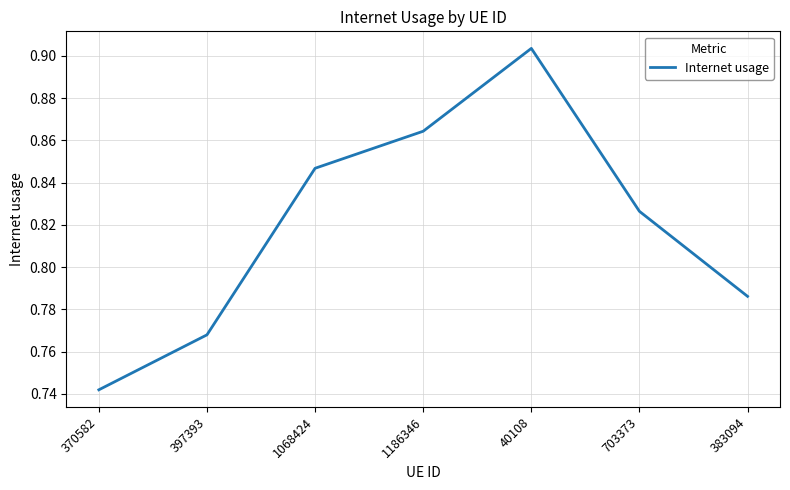

What position from the right is 703373?

2